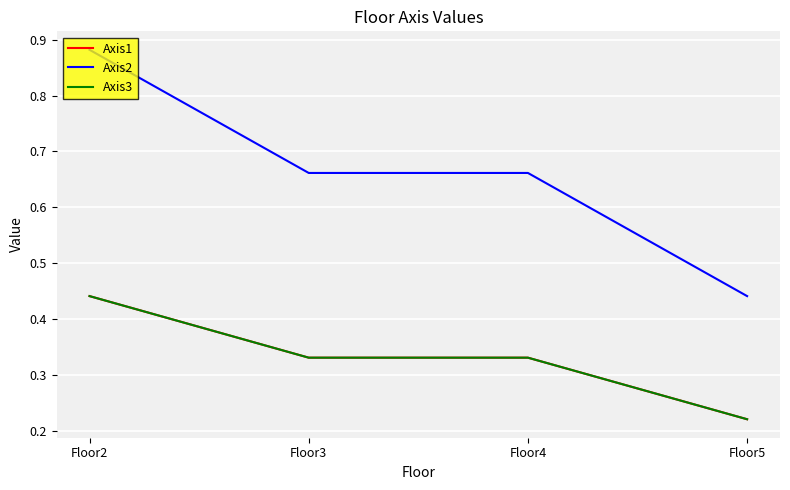

Does the chart have visible grid lines?

Yes